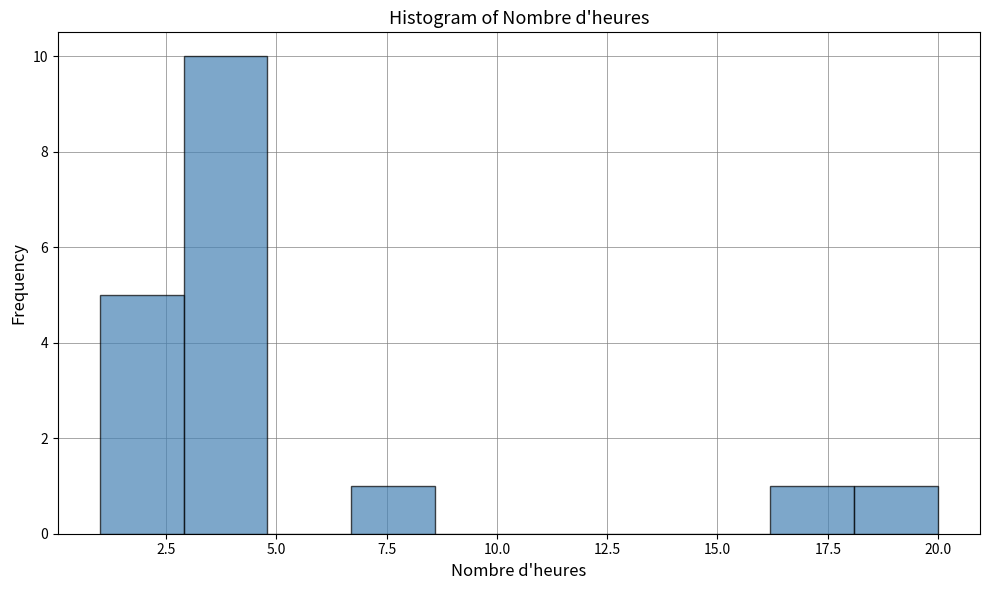

Around what value on the x-axis is the tallest bar? Give the approximate position of its centre, as read against the axis.

4.0